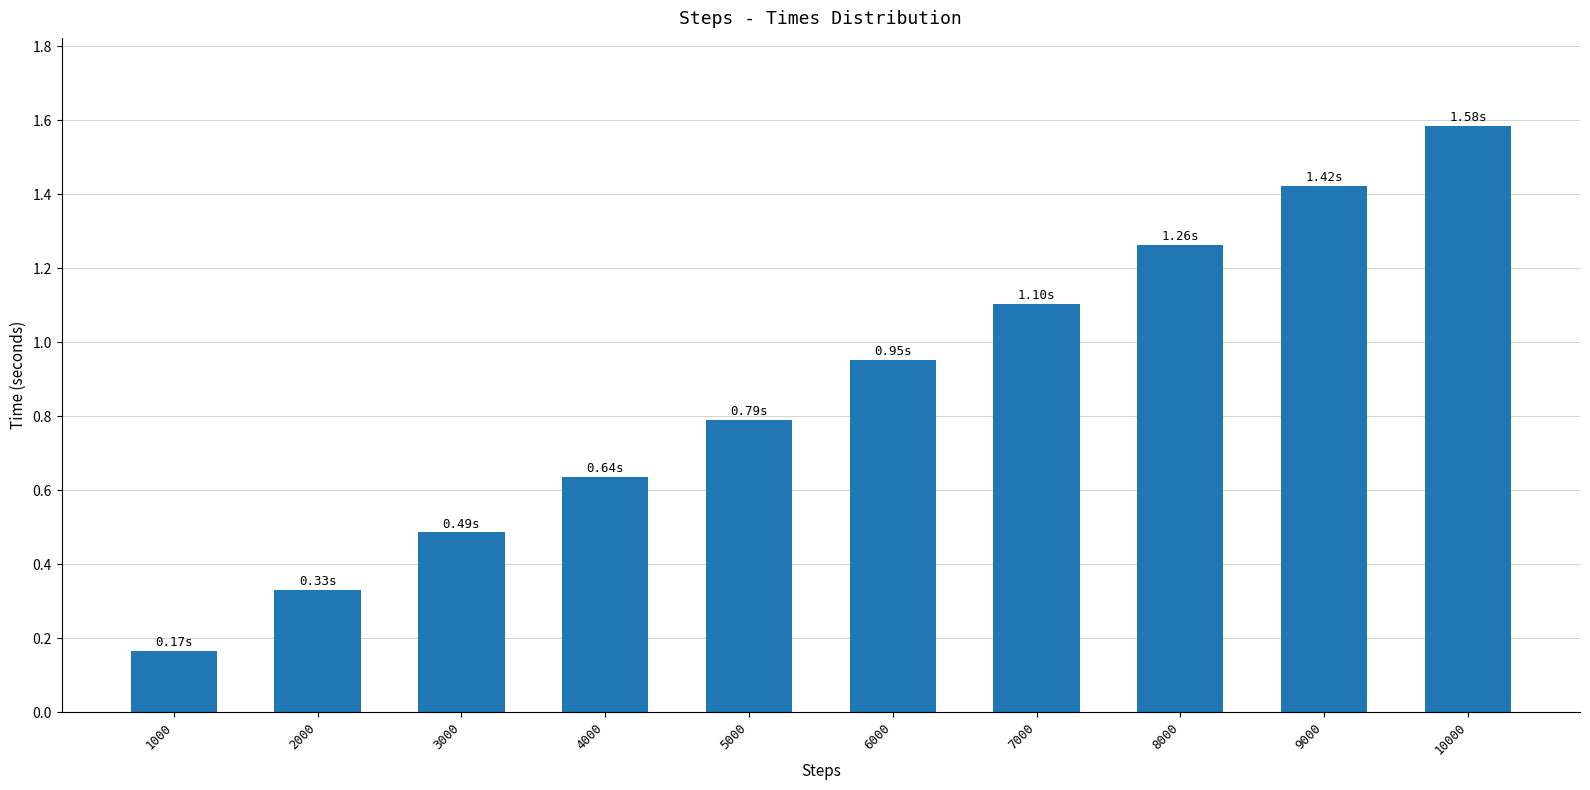

Approximately how many times larger is the value at 1000 compared to 9000?

0.1